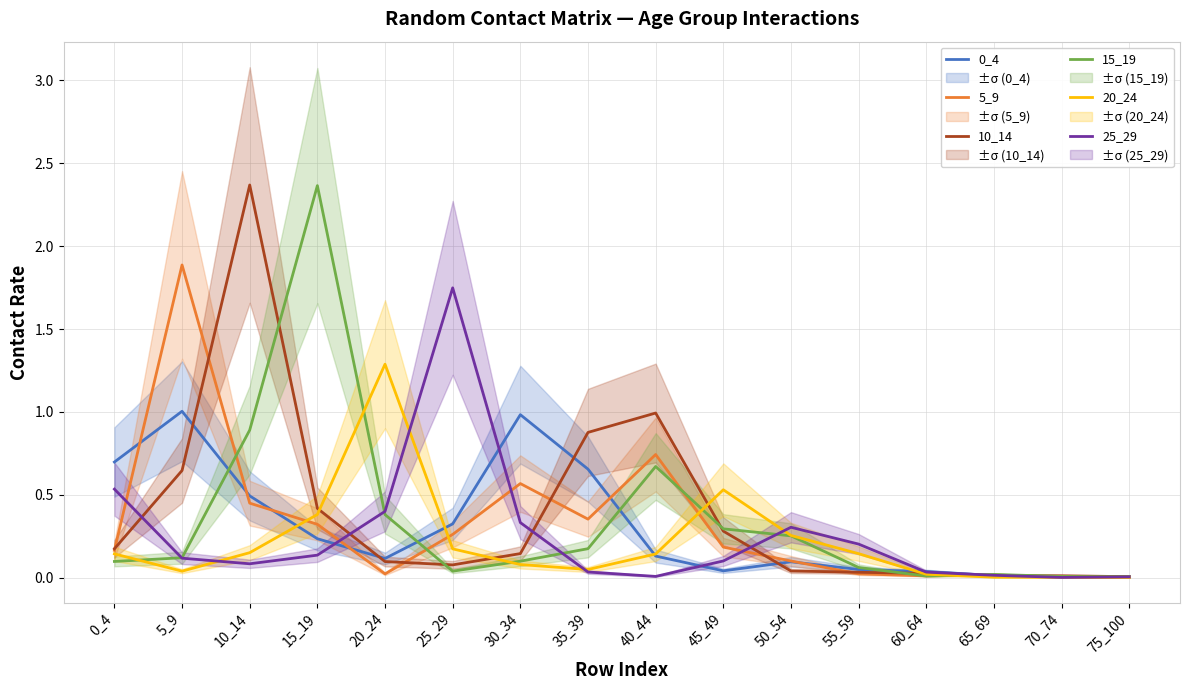

True or false: 20_24 and 25_29 intersect in this chart.

True